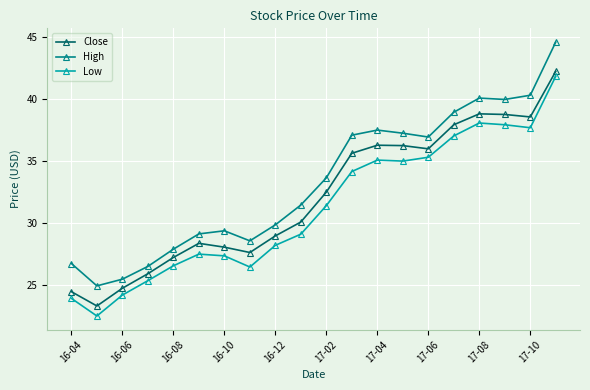

Which series has the largest total across all categories?

High